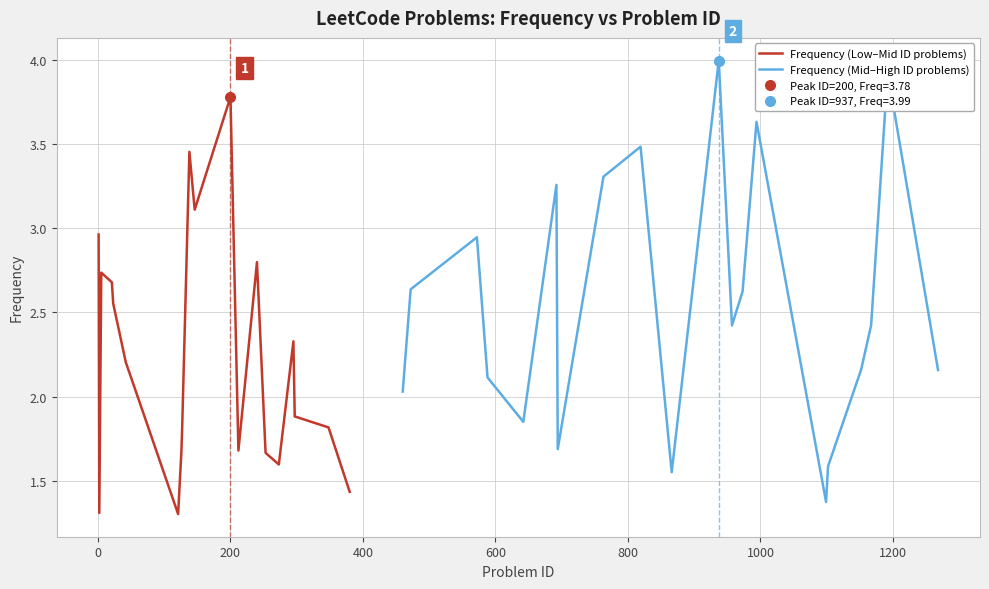

What is the maximum value for Frequency (Low–Mid ID problems)?

3.8